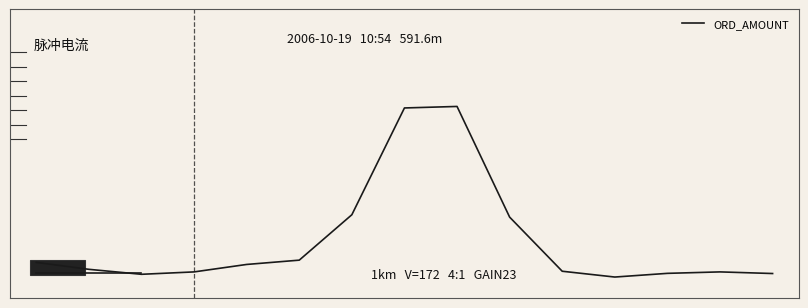

List the labels in order of value, smallest first.

11, 2, 14, 12, 3, 13, 10, 1, 4, 0, 5, 9, 6, 7, 8